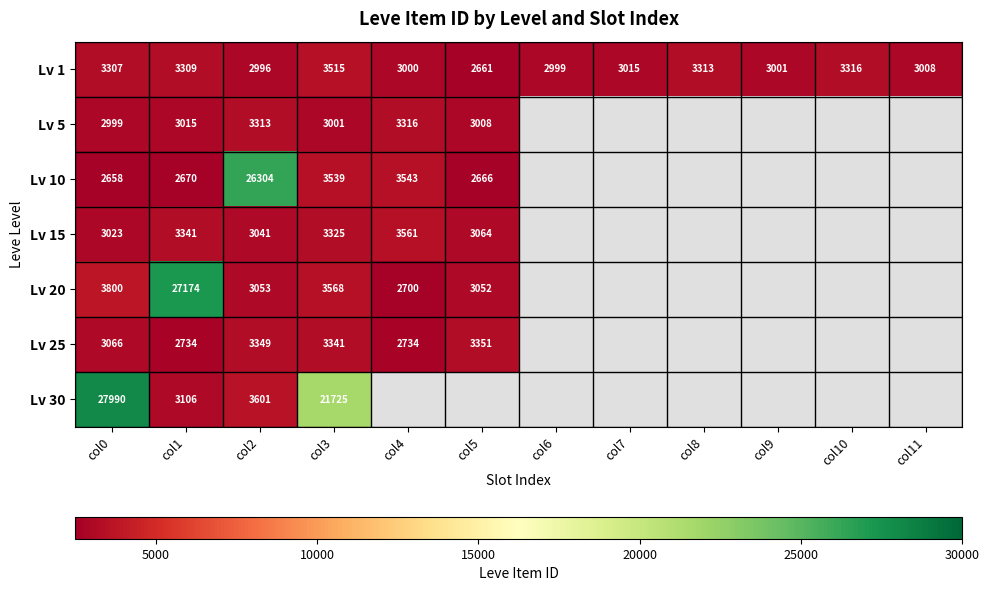

Rank the series at col2 from highest to lowest value.

Lv 10, Lv 30, Lv 25, Lv 5, Lv 20, Lv 15, Lv 1